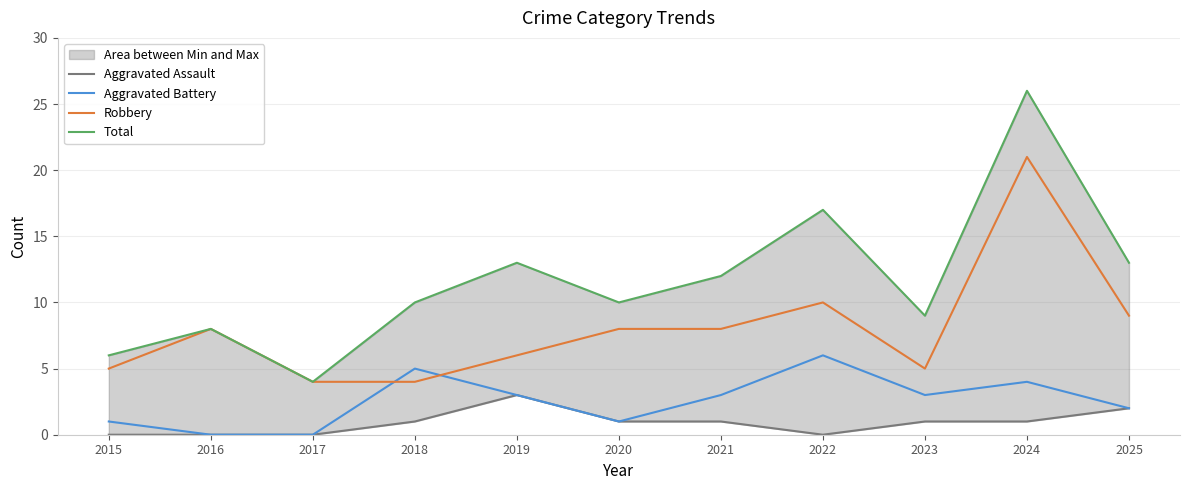

What is the difference between the highest and lowest values at 2016?

8